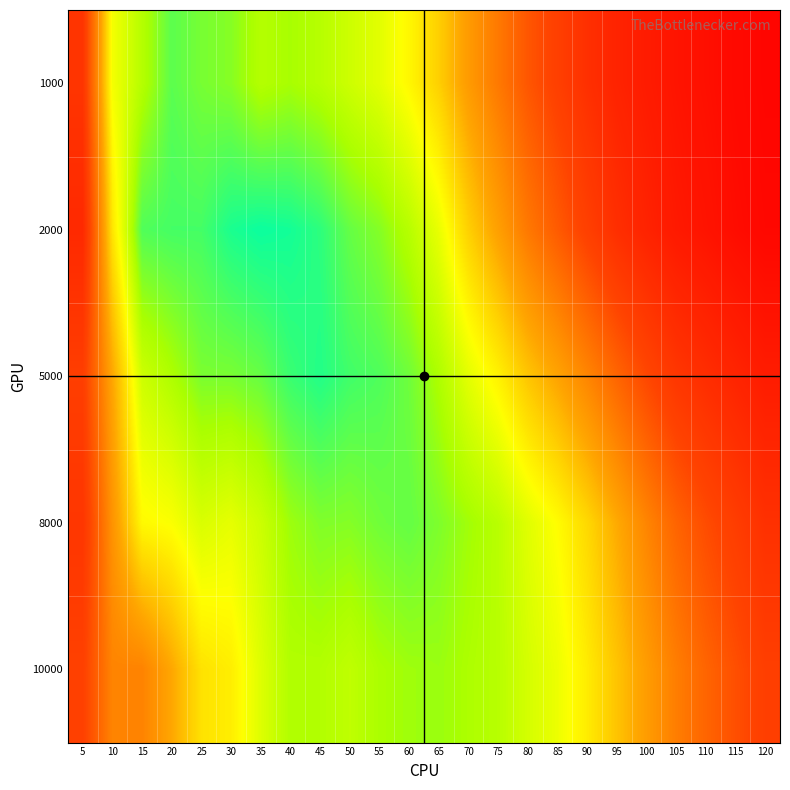

Reading right to left, extract all data points from this chart.

1000: 120=0.1	115=0.1	110=0.1	105=0.1	100=0.1	95=0.1	90=0.1	85=0.2	80=0.2	75=0.2	70=0.2	65=0.3	60=0.3	55=0.3	50=0.3	45=0.3	40=0.3	35=0.3	30=0.4	25=0.4	20=0.4	15=0.3	10=0.3	5=0.1
2000: 120=0.1	115=0.1	110=0.1	105=0.1	100=0.1	95=0.1	90=0.2	85=0.2	80=0.2	75=0.2	70=0.3	65=0.3	60=0.3	55=0.4	50=0.4	45=0.4	40=0.4	35=0.4	30=0.4	25=0.4	20=0.4	15=0.4	10=0.3	5=0.1
5000: 120=0.1	115=0.1	110=0.1	105=0.1	100=0.2	95=0.2	90=0.2	85=0.2	80=0.3	75=0.3	70=0.3	65=0.3	60=0.4	55=0.4	50=0.4	45=0.4	40=0.4	35=0.4	30=0.4	25=0.4	20=0.3	15=0.3	10=0.2	5=0.2
8000: 120=0.1	115=0.2	110=0.2	105=0.2	100=0.2	95=0.3	90=0.3	85=0.3	80=0.3	75=0.3	70=0.4	65=0.4	60=0.4	55=0.4	50=0.4	45=0.4	40=0.4	35=0.3	30=0.3	25=0.3	20=0.3	15=0.3	10=0.2	5=0.1
10000: 120=0.2	115=0.2	110=0.2	105=0.2	100=0.2	95=0.3	90=0.3	85=0.3	80=0.3	75=0.3	70=0.3	65=0.4	60=0.4	55=0.3	50=0.3	45=0.3	40=0.3	35=0.3	30=0.3	25=0.3	20=0.2	15=0.2	10=0.2	5=0.2